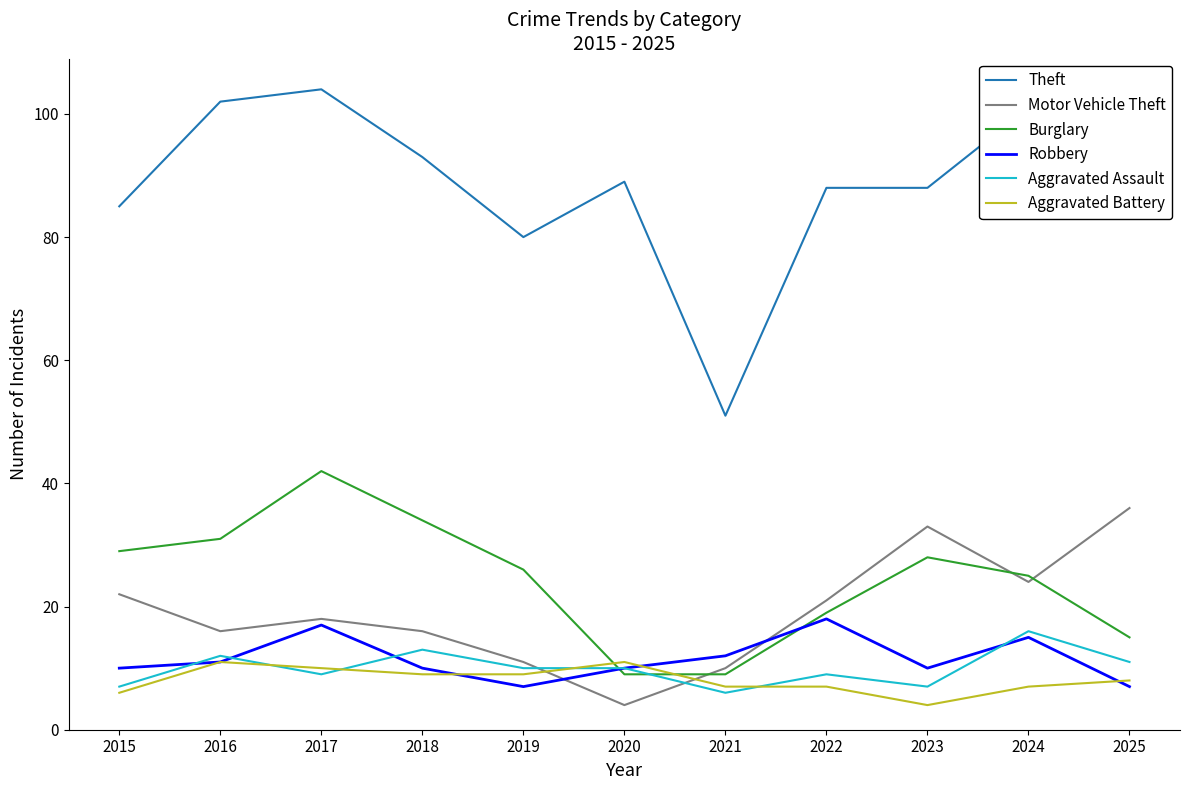

True or false: Aggravated Assault and Theft intersect in this chart.

False